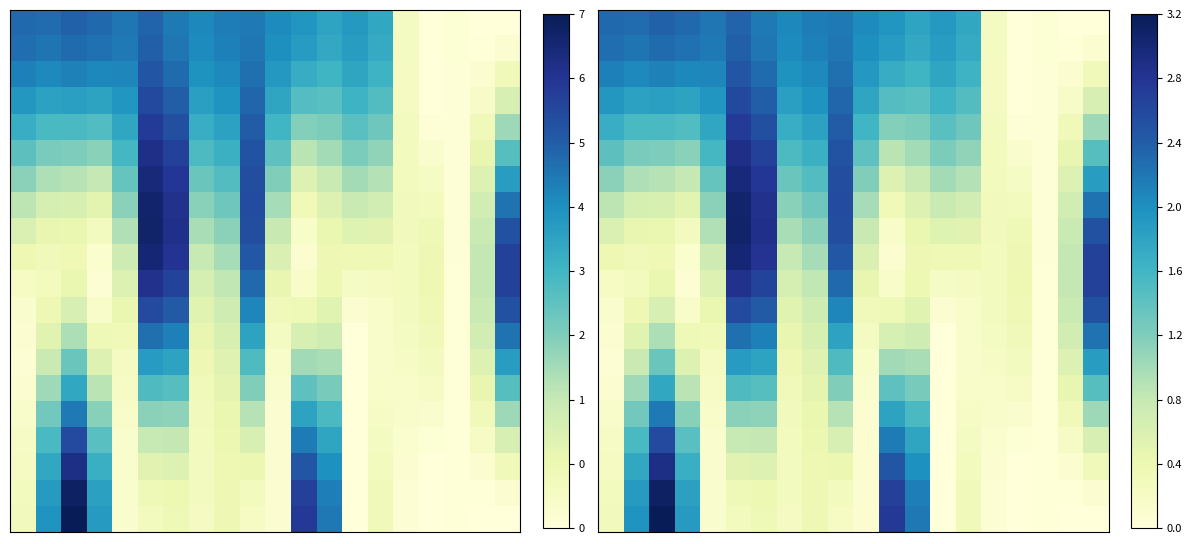

Which has a higher value, 12 or 13?

13